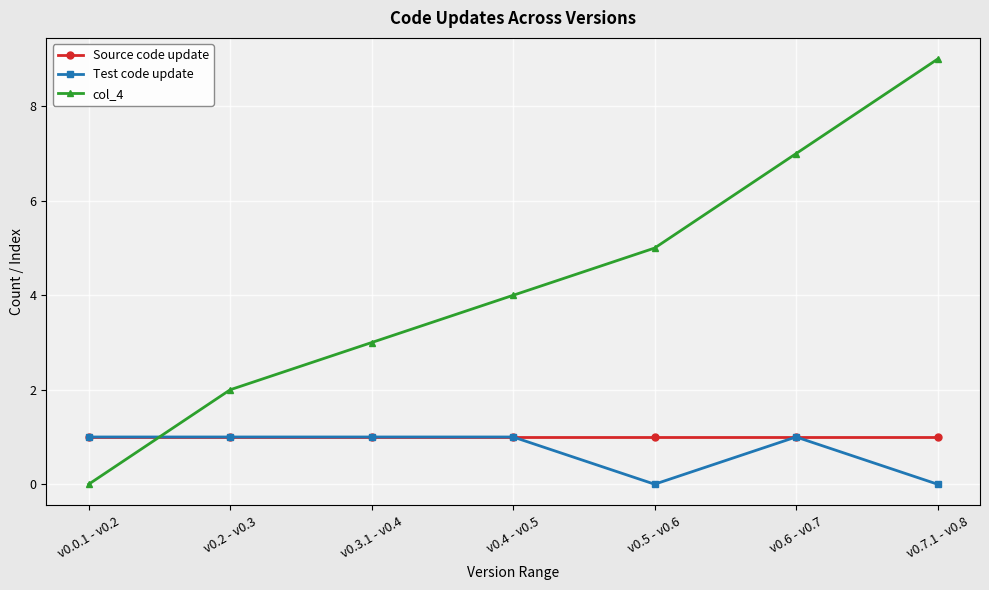

At which label does col_4 reach its peak?

v0.7.1 - v0.8